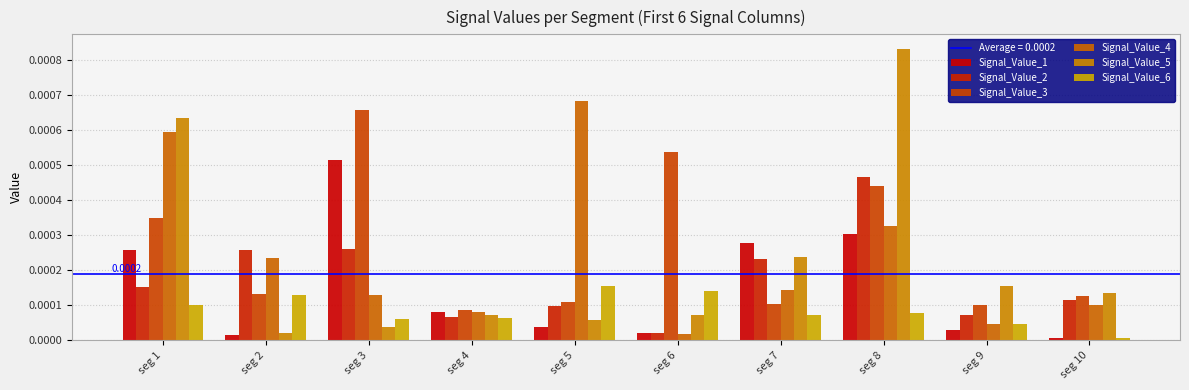

At how many categories does at least one series exceed 0?

10